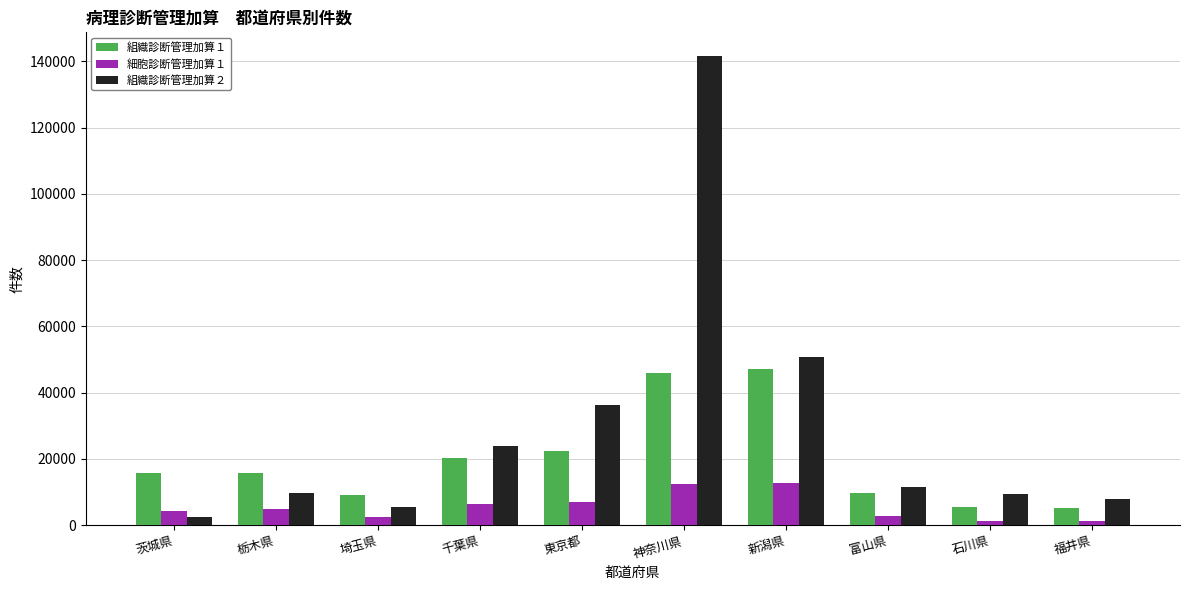

Is it true that 細胞診断管理加算１ equals 12876 at 新潟県?

True